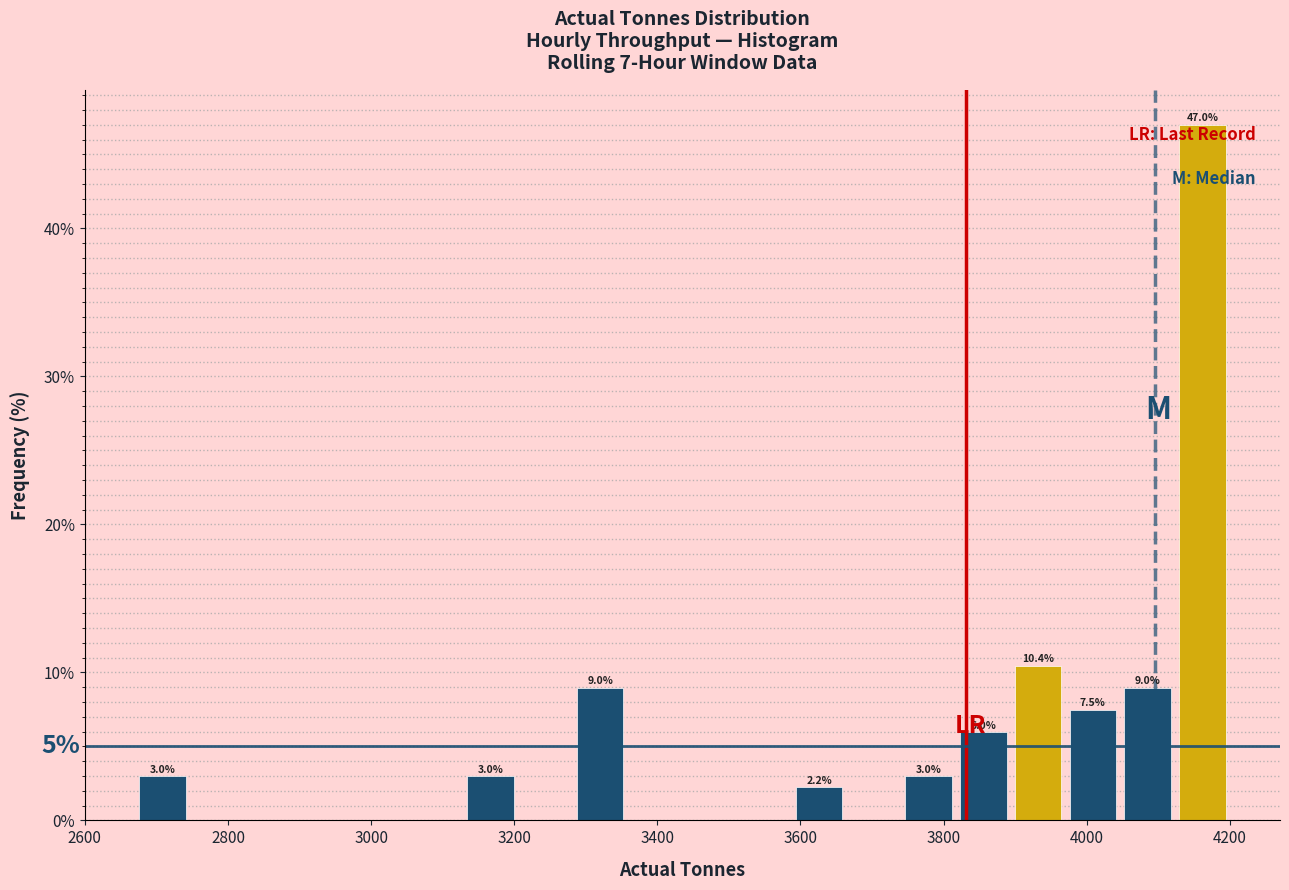

Read against the x-axis, roughly where is the centre of the tallest bar?

4160